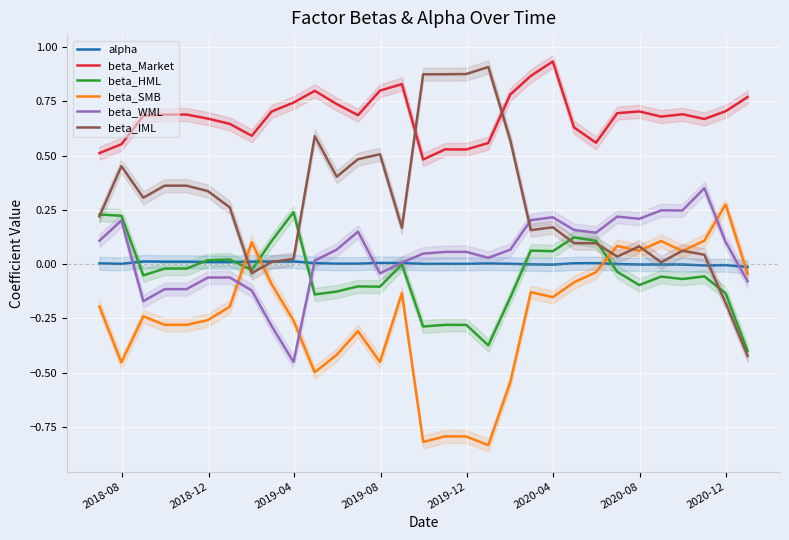

Count the number of categories in the chart.

31